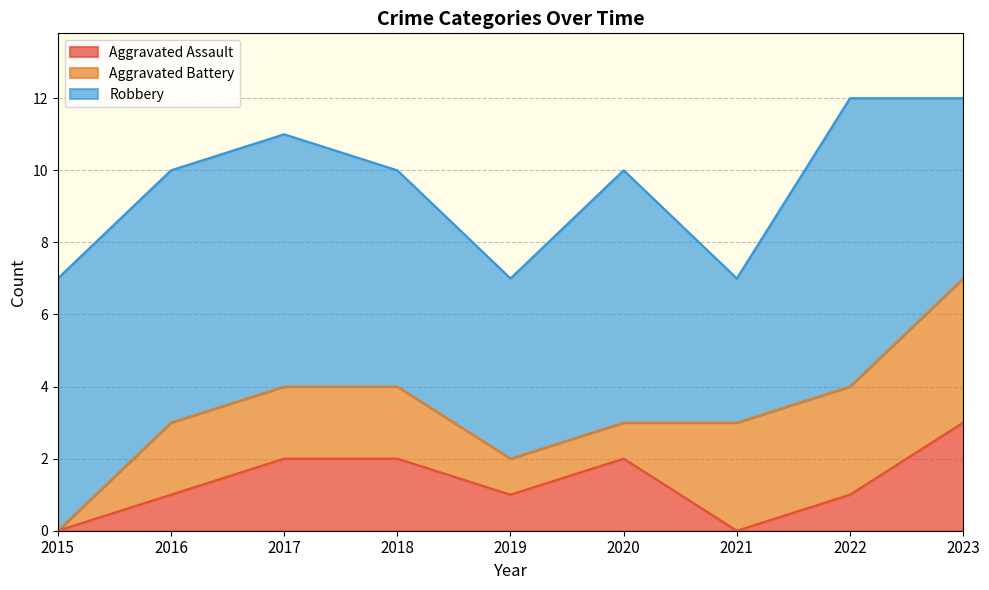

Which series has the largest range (max minus min)?

Aggravated Battery